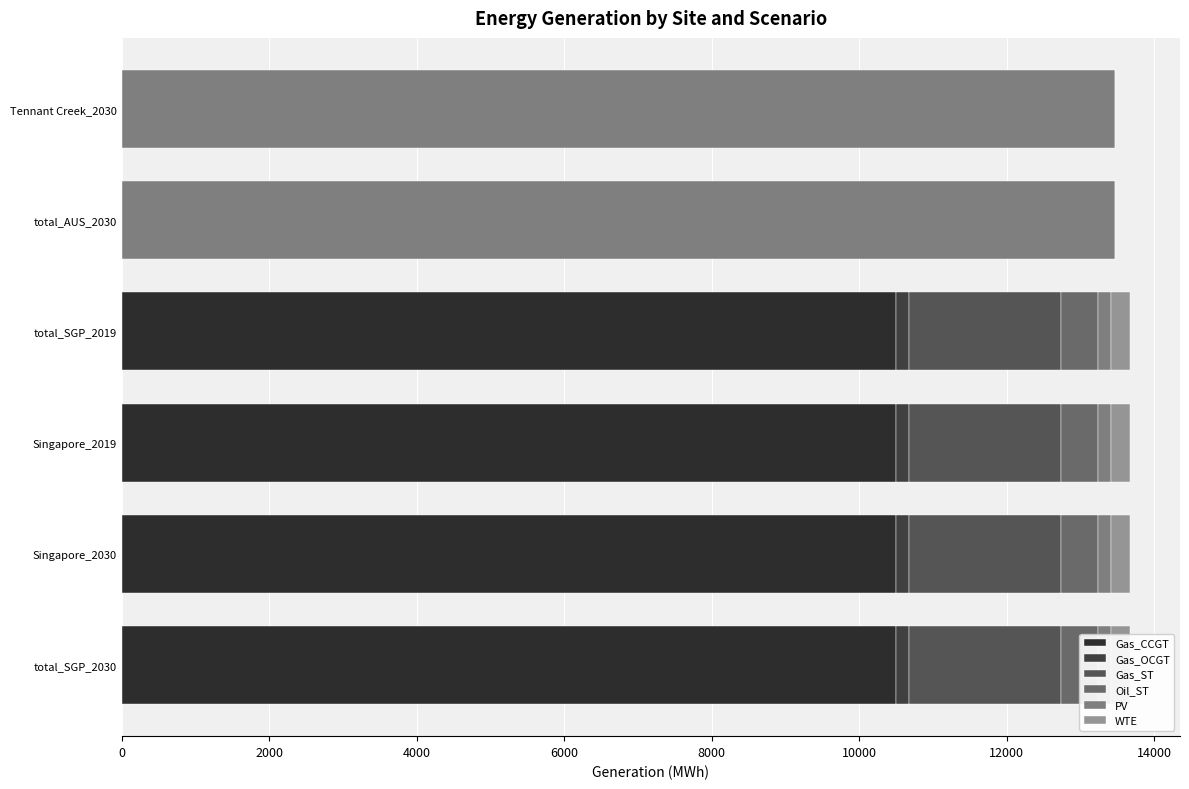

How many bars are there in total?

36